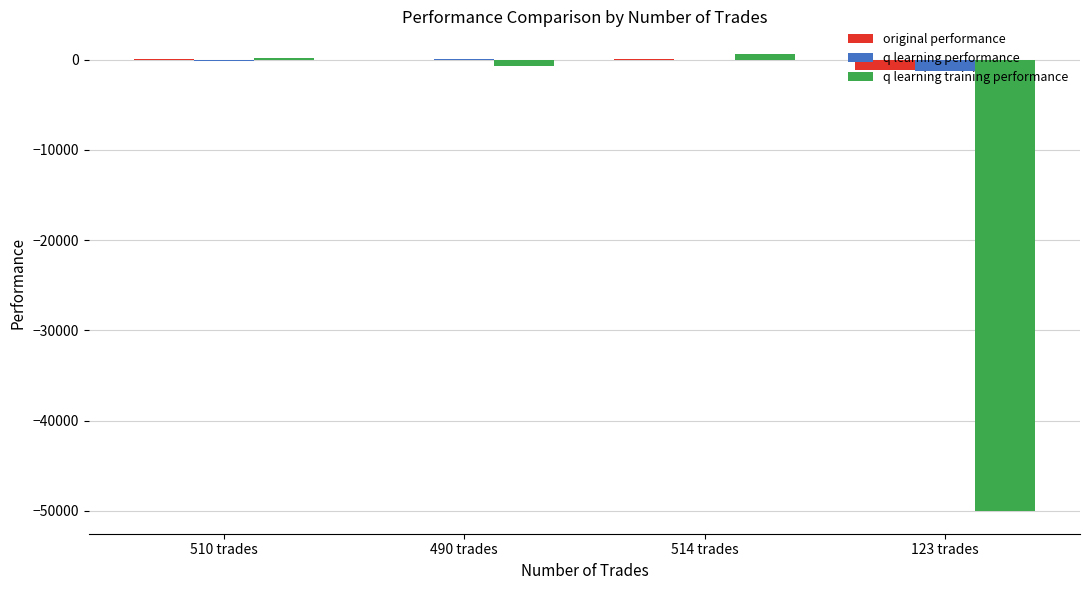

What is the sum of all q learning training performance values?

-49959.7